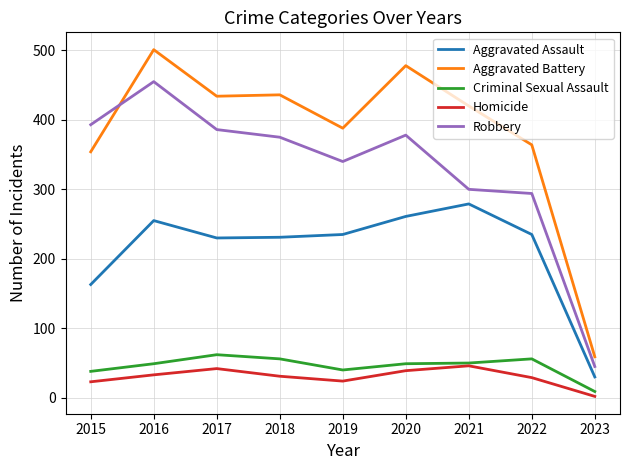

At which label does Aggravated Battery first exceed 420?

2016